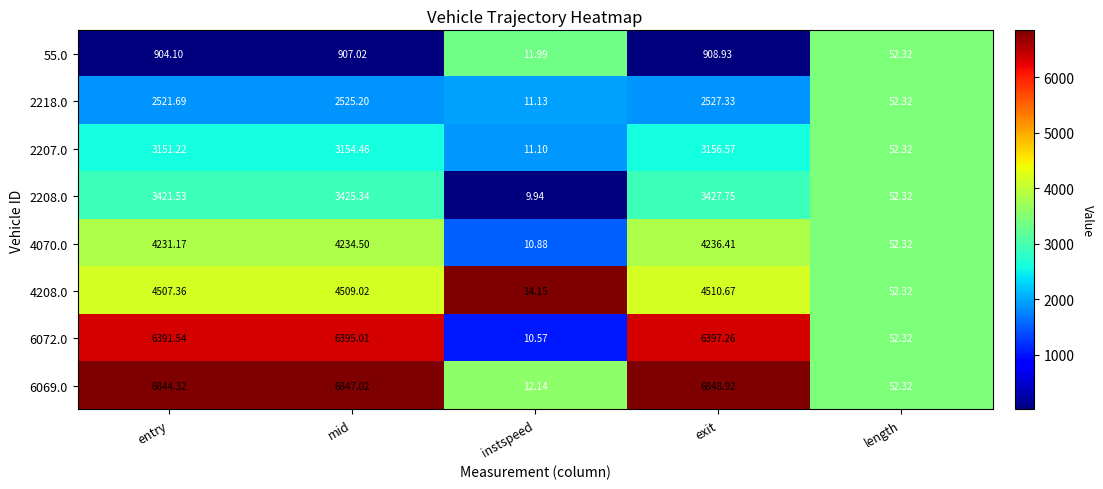

Where is 6072.0 nearest to the value 3203?

length